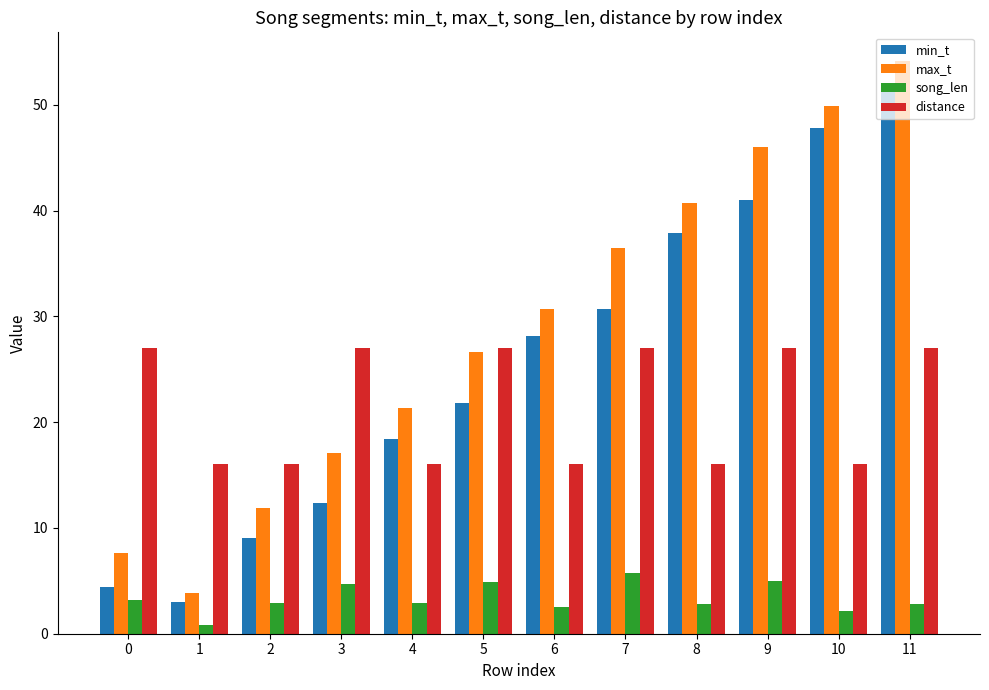

True or false: song_len has a value of 2.8 at 11.

True